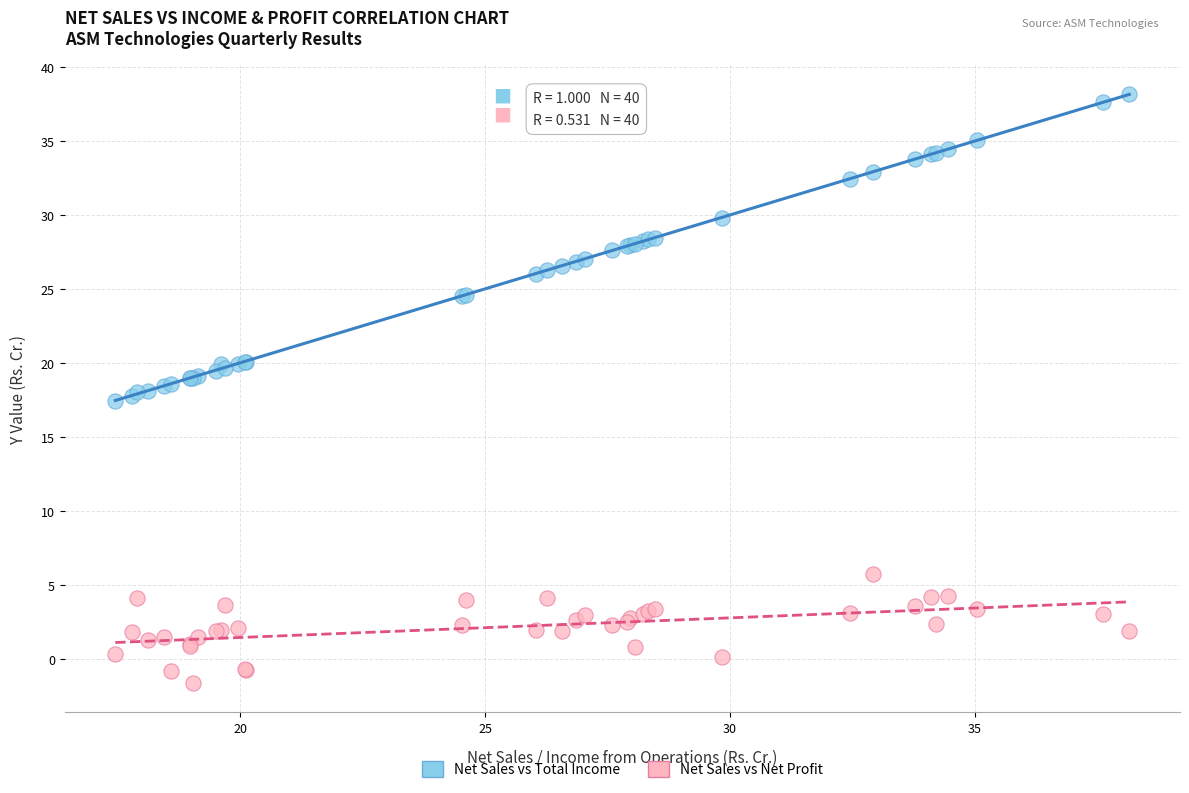

What is the X range (max minus min) for the scatter plot?

20.7